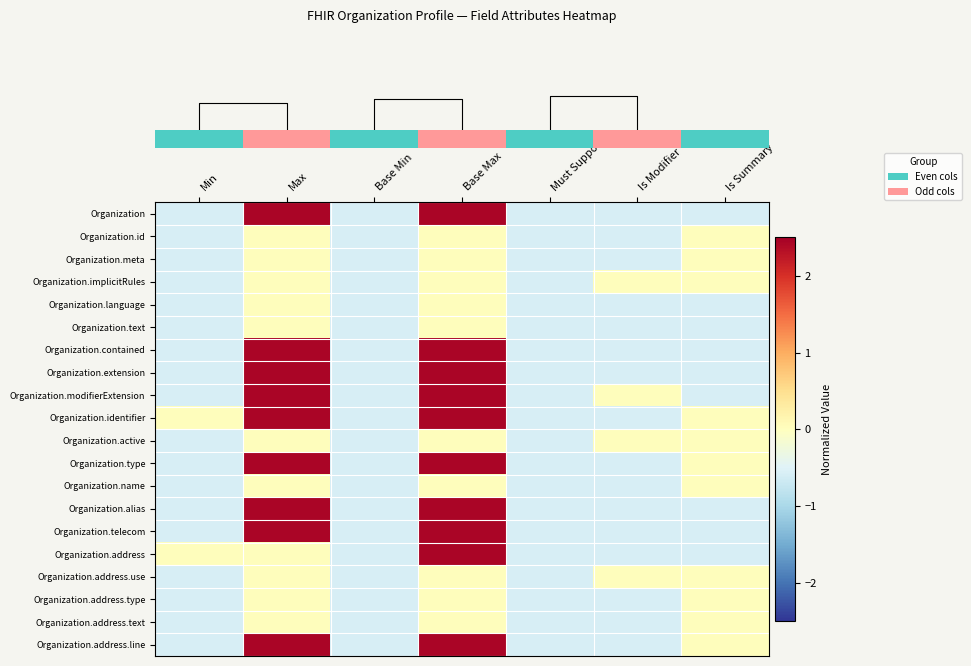

How many distinct data groups are displayed?

20